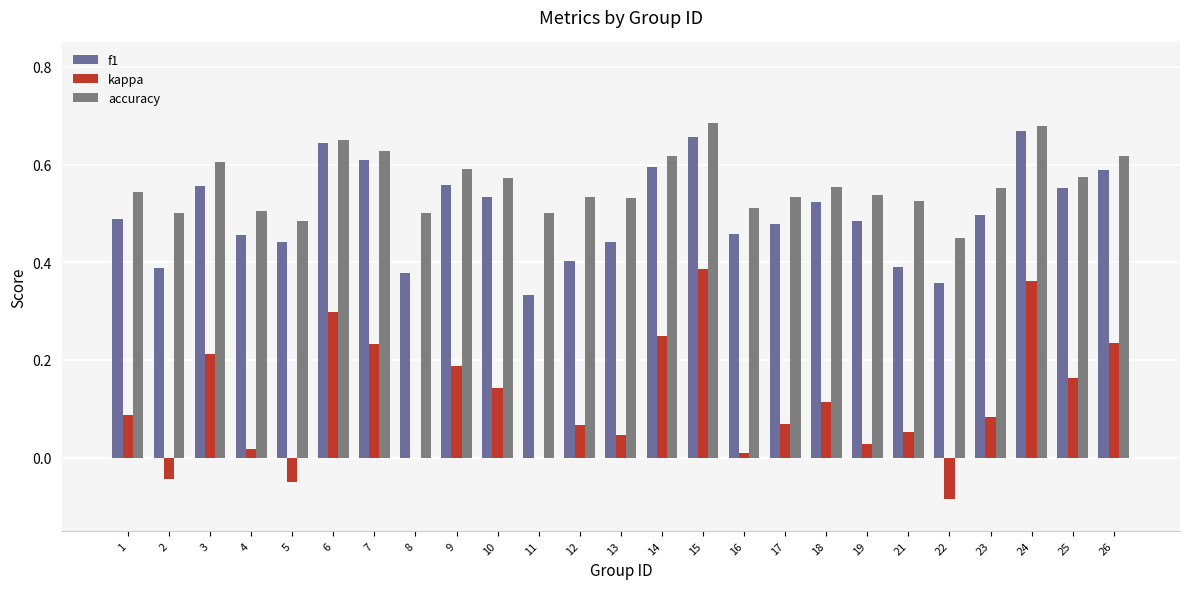

Is the value of kappa at 17 greater than the value of f1 at 23?

No